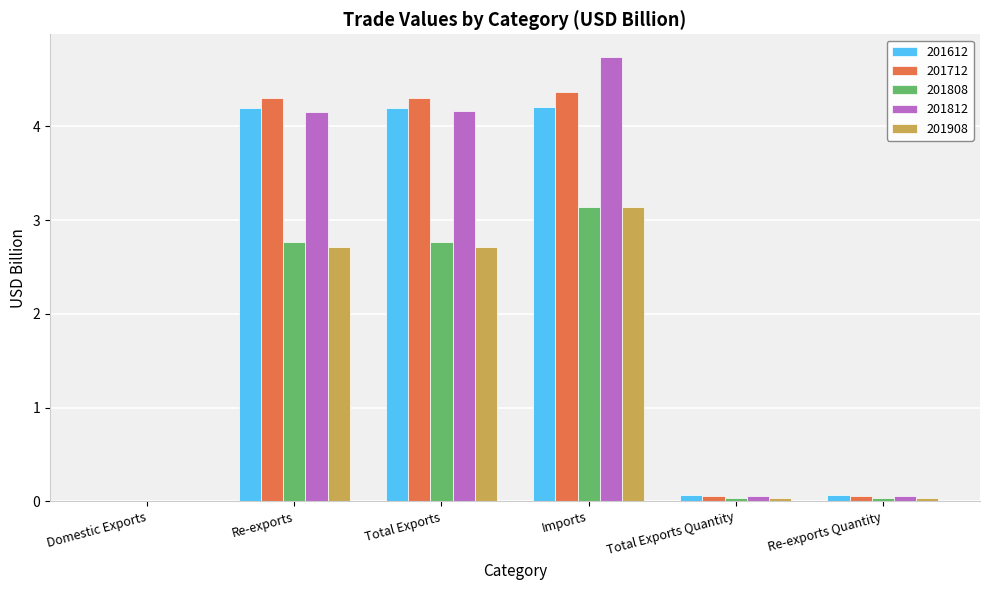

Is the value of 201908 at Imports greater than the value of 201612 at Total Exports Quantity?

Yes